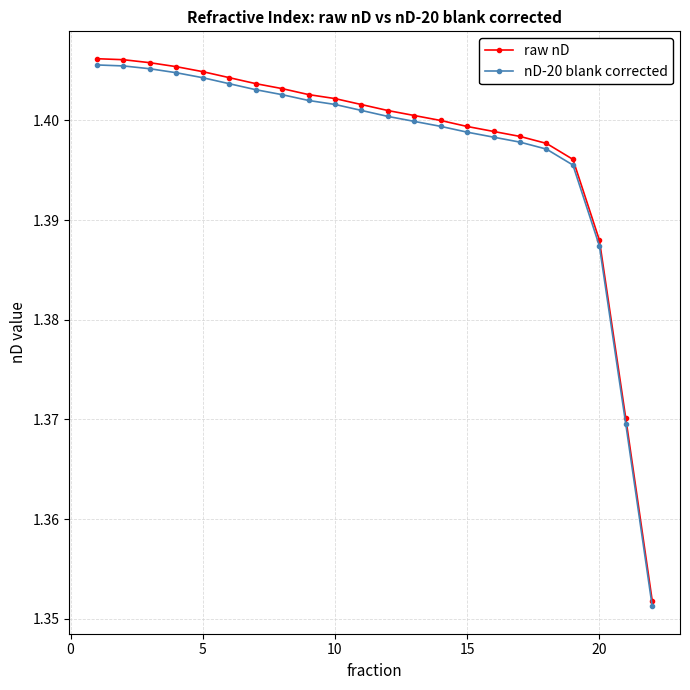

Count the nD-20 blank corrected values in the range 1 to 2.

22